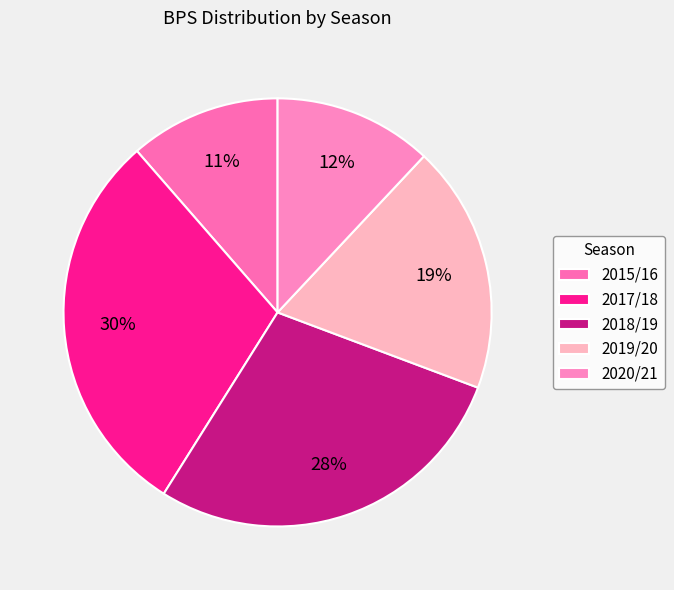

Do 2015/16 and 2017/18 together represent more than half of the pie?

No